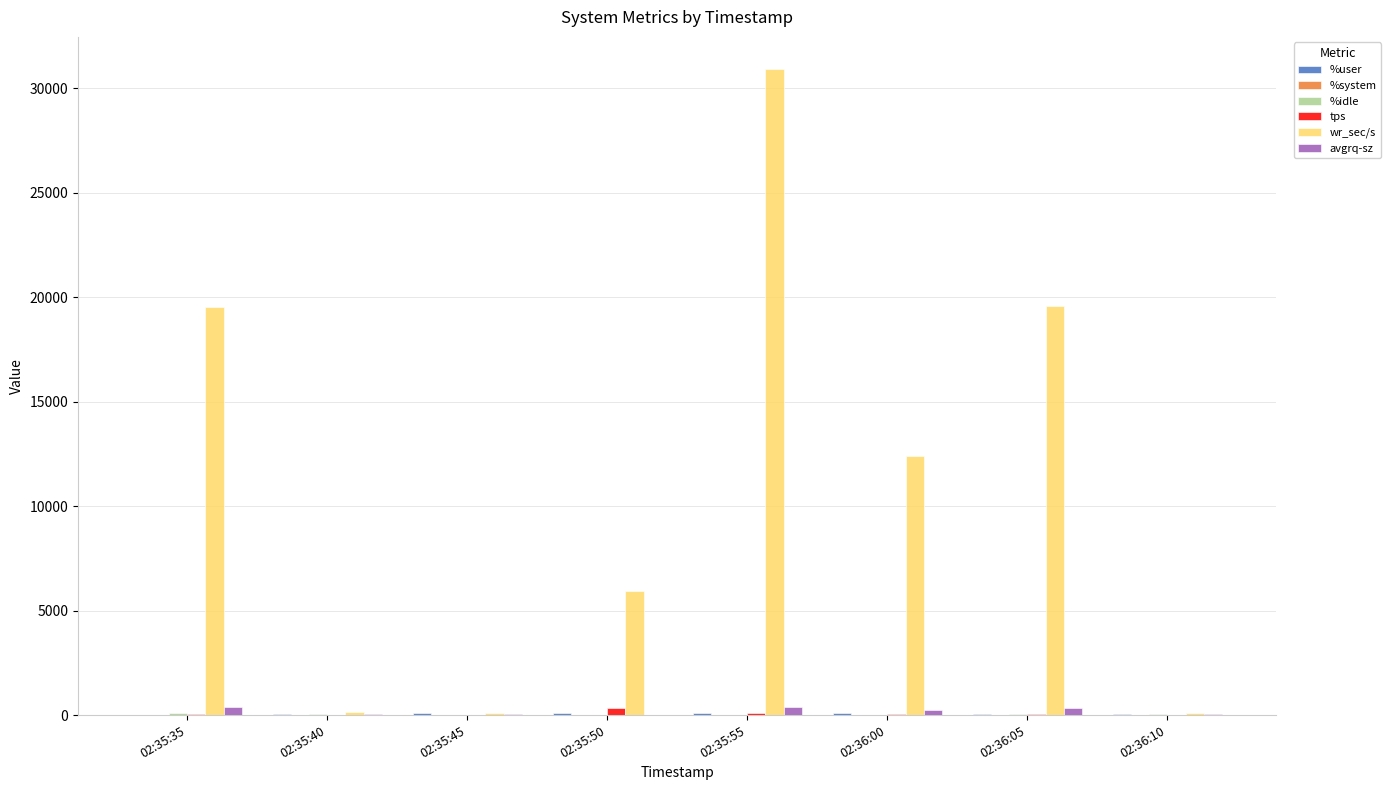

What is the total value across all series at 02:35:55?

31458.9